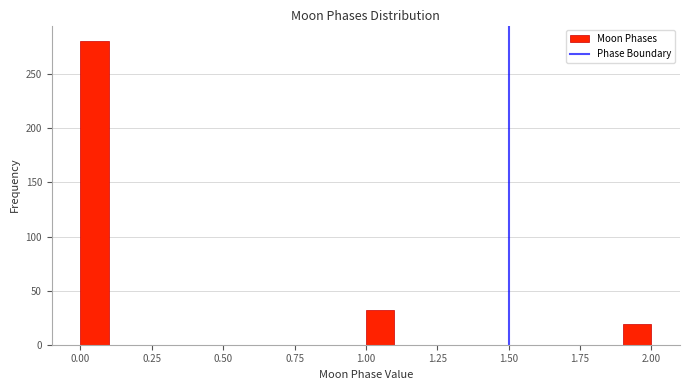

Around what value on the x-axis is the tallest bar? Give the approximate position of its centre, as read against the axis.

0.05